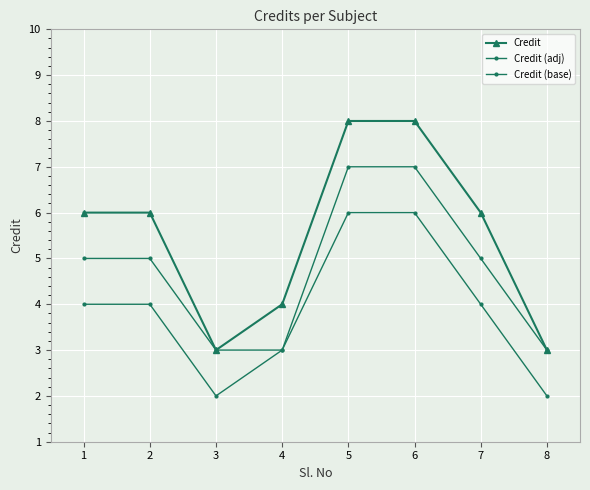

Which series has the largest range (max minus min)?

Credit